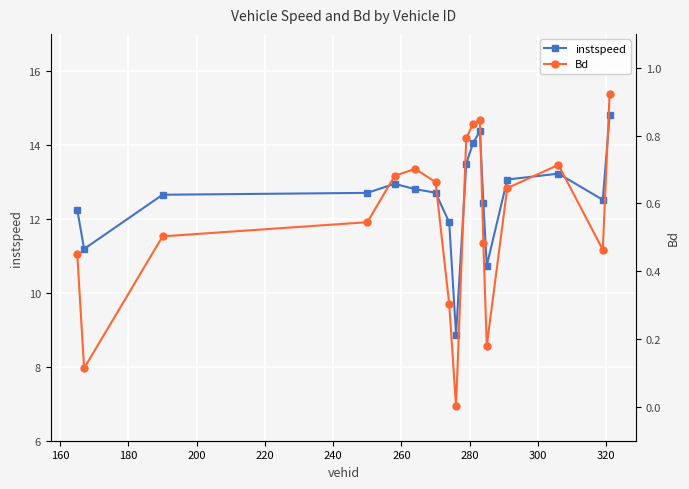

What is the value of the instspeed point at the 4th from the left?

12.7